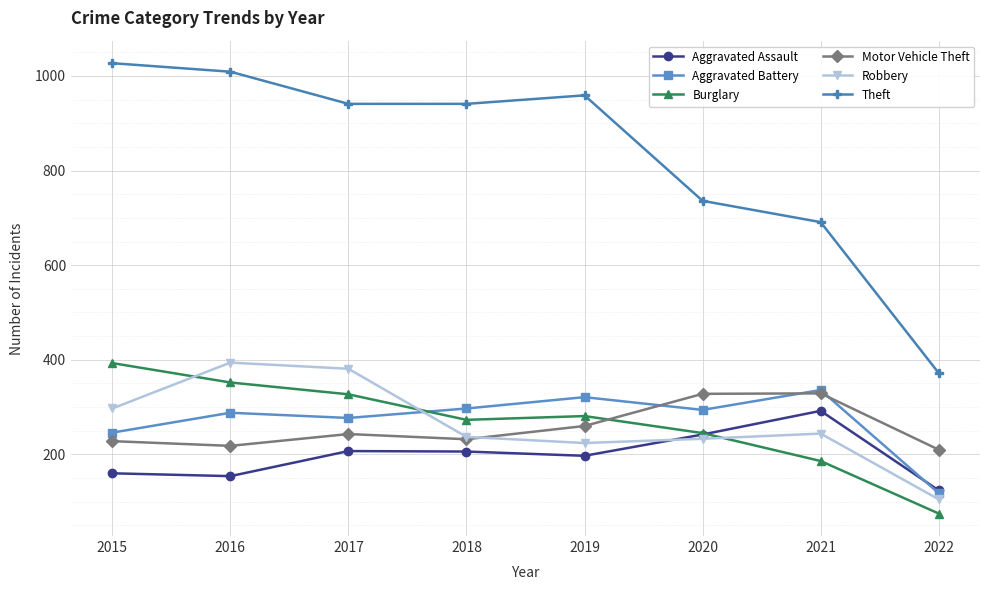

Rank the series at 2016 from highest to lowest value.

Theft, Robbery, Burglary, Aggravated Battery, Motor Vehicle Theft, Aggravated Assault